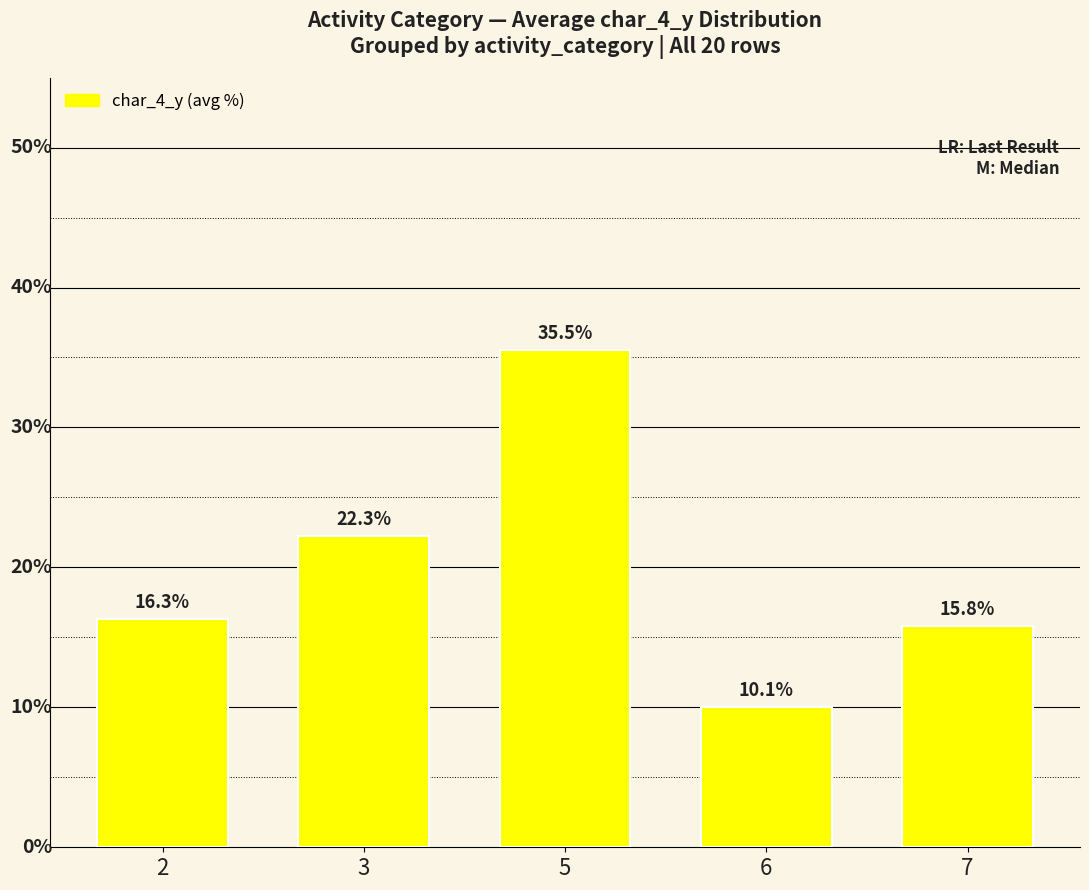

Which has a higher value, 7 or 2?

2